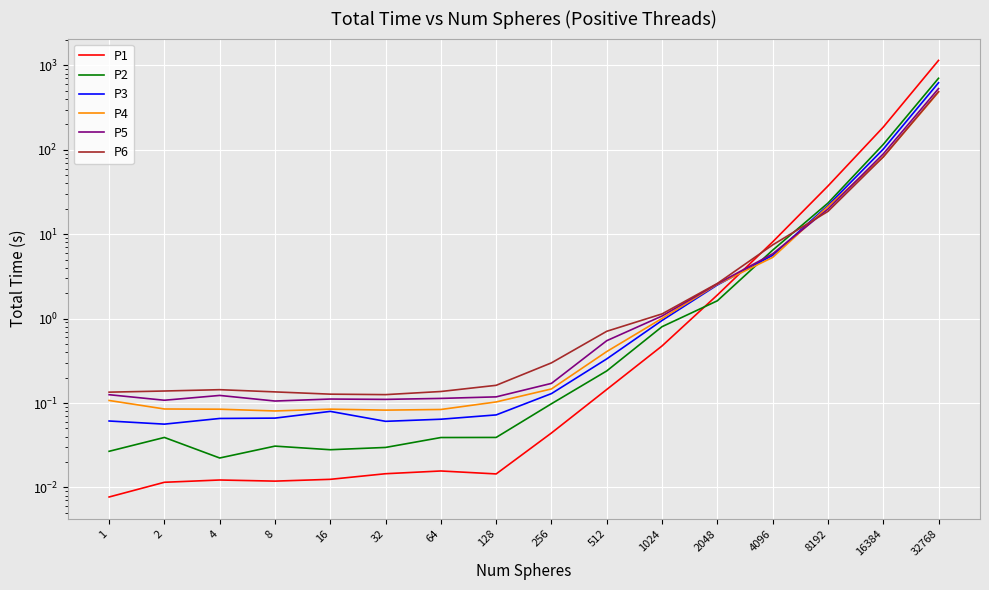

Rank the series at 2048 from lowest to highest value.

P2, P1, P3, P4, P5, P6